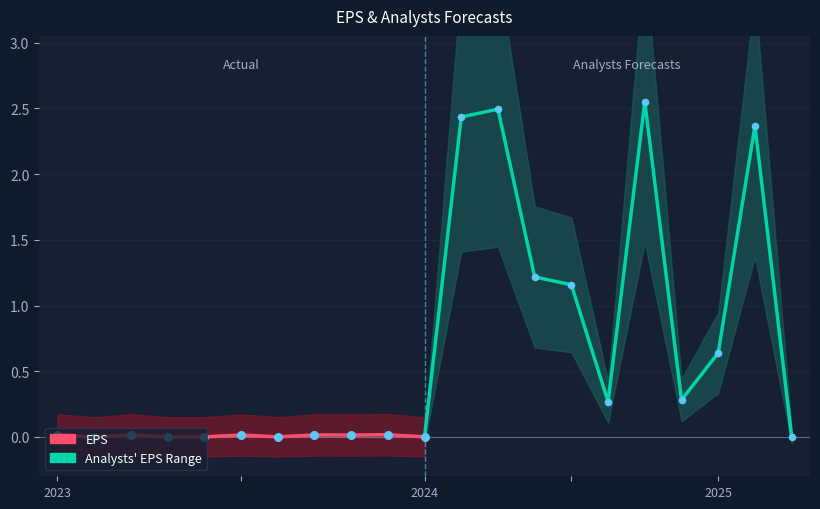

Which has a higher value, 2025 or 3?

2025